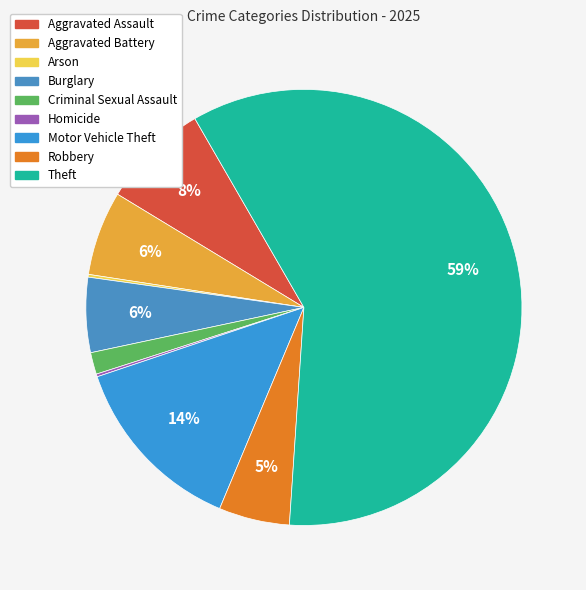

Approximately how many times larger is the value at Burglary compared to Aggravated Assault?

0.7